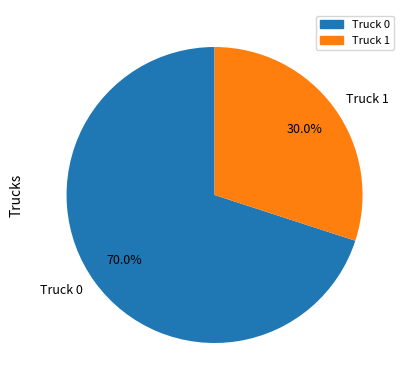

Which category accounts for the majority?

Truck 0